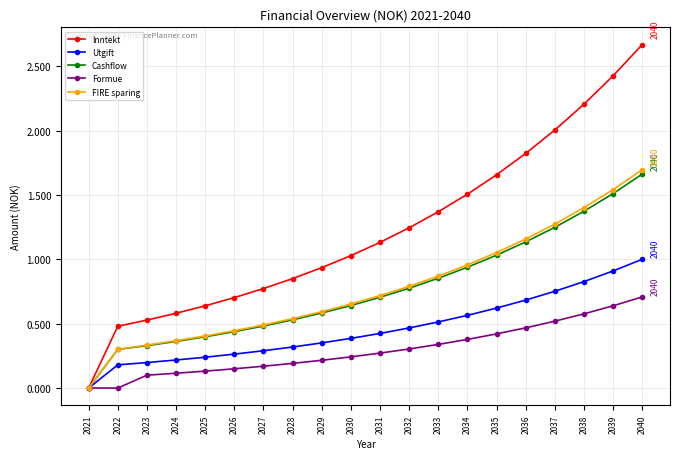

List the series in order of their peak value, lowest first.

Formue, Utgift, Cashflow, FIRE sparing, Inntekt